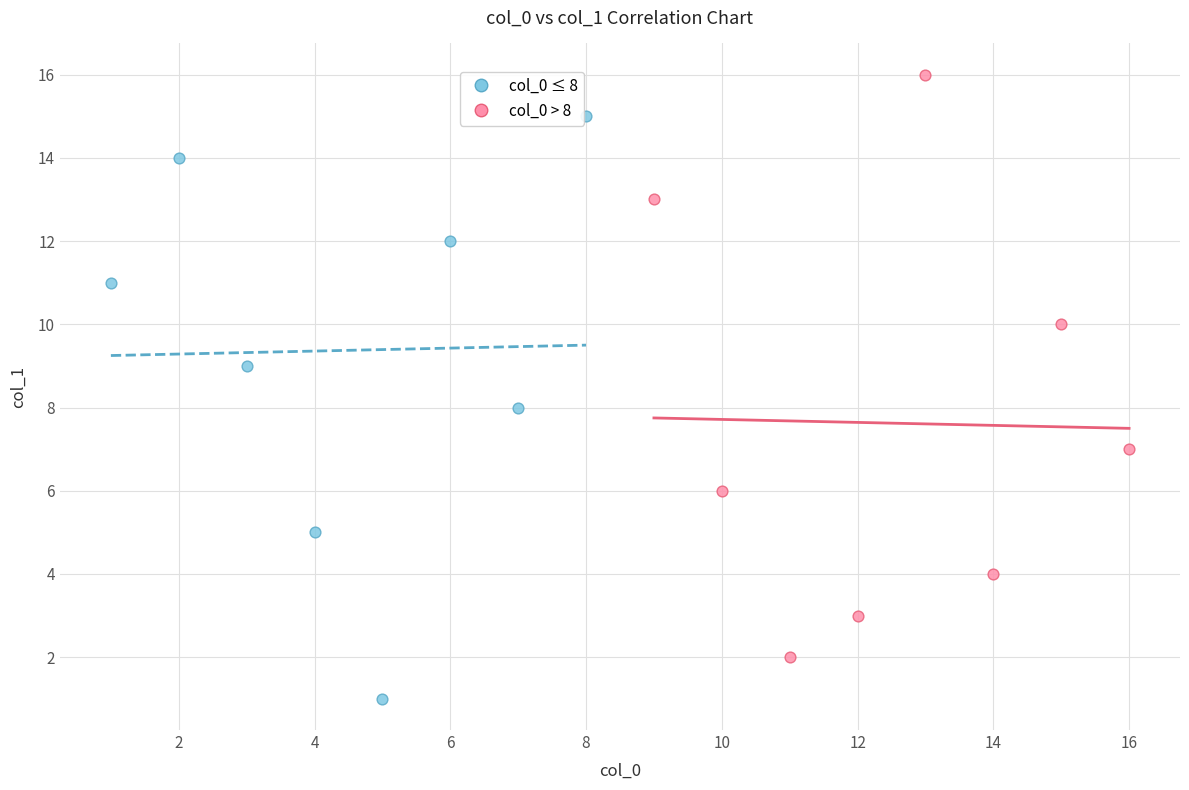

Which series reaches the minimum Y coordinate?

col_0 ≤ 8